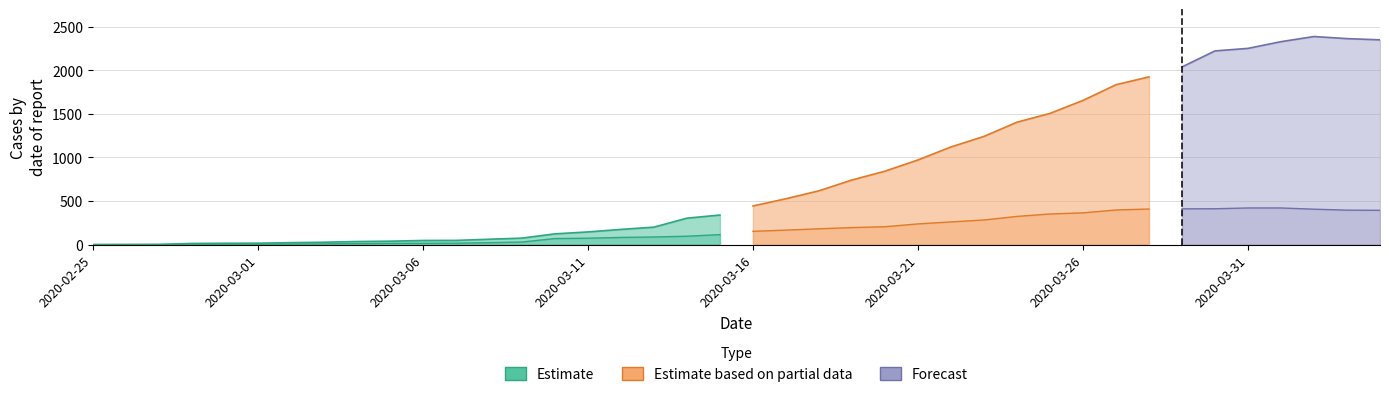

Where does the CH series first go above 443?

2020-03-17